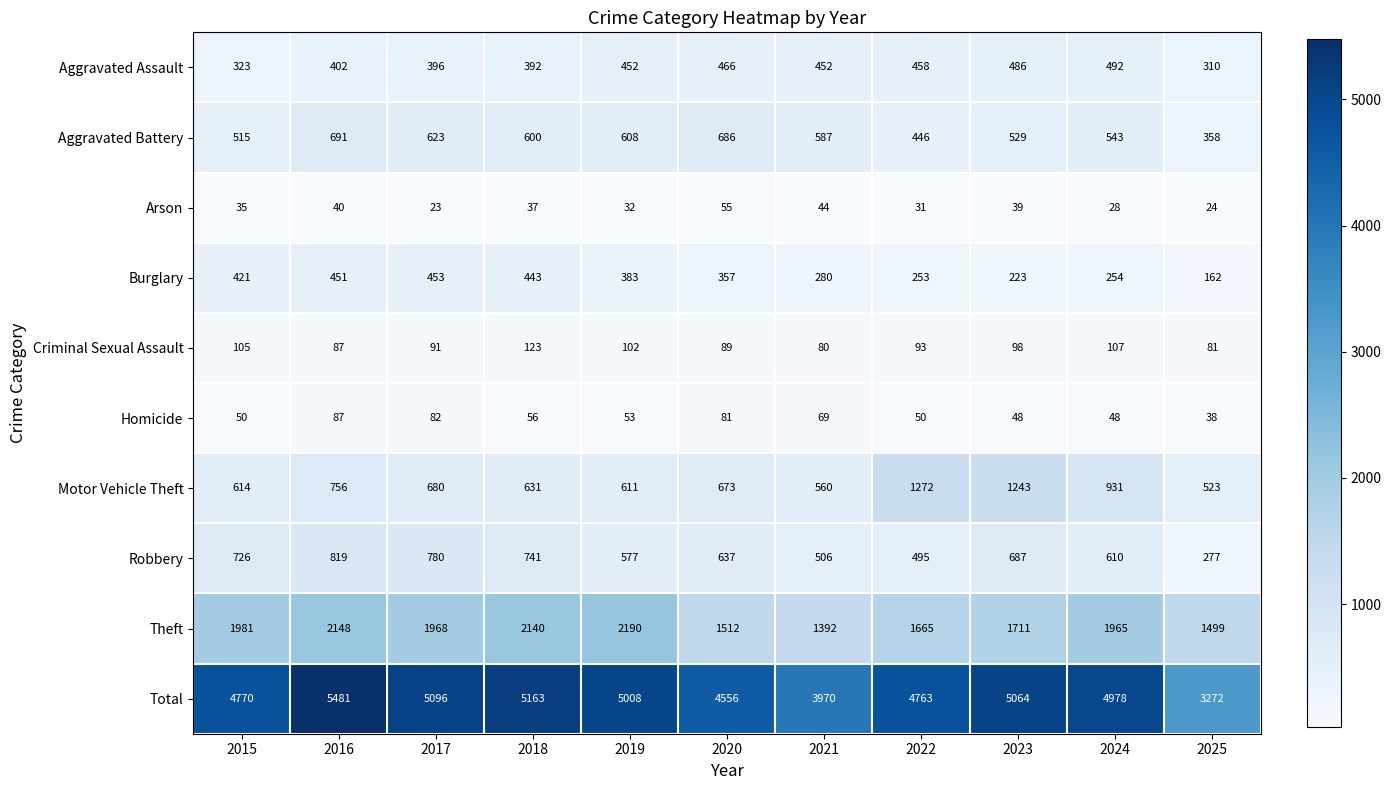

Which category has the highest value in the Theft series?

2019